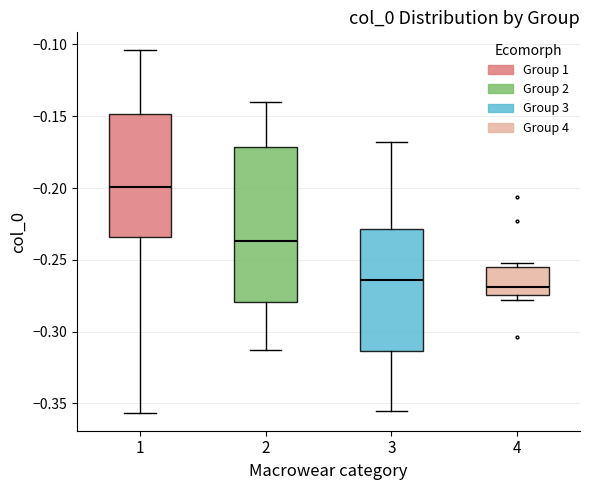

Reading left to right, transcribe this box plot: for each box, give where its median line is, the range the box spans, and where its two whiskers end, as read against the y-axis. The values are not printed on the chart, so give them approximately, as read against the axis.

1: median -0.200, box -0.235 to -0.150, whiskers -0.355 to -0.105
2: median -0.235, box -0.280 to -0.170, whiskers -0.315 to -0.140
3: median -0.265, box -0.315 to -0.230, whiskers -0.355 to -0.170
4: median -0.270, box -0.275 to -0.255, whiskers -0.280 to -0.250